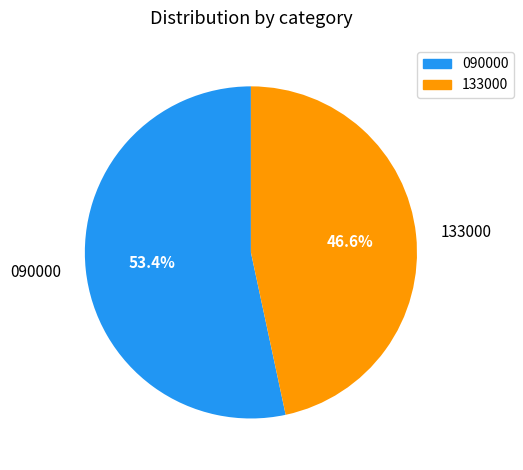

What percentage do 090000 and 133000 together represent?

100.0%